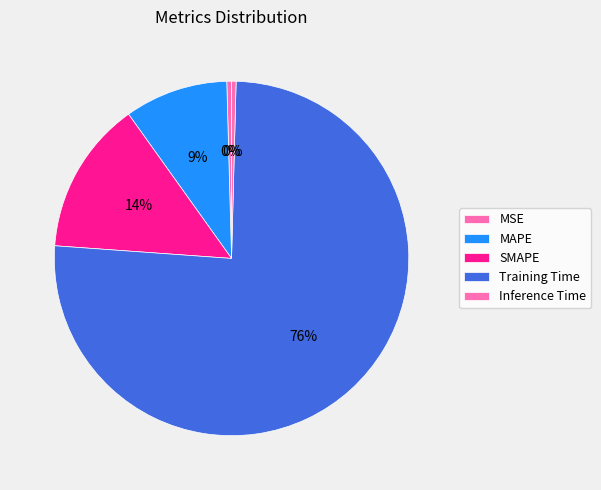

Is there any slice that represents more than half of the pie?

Yes